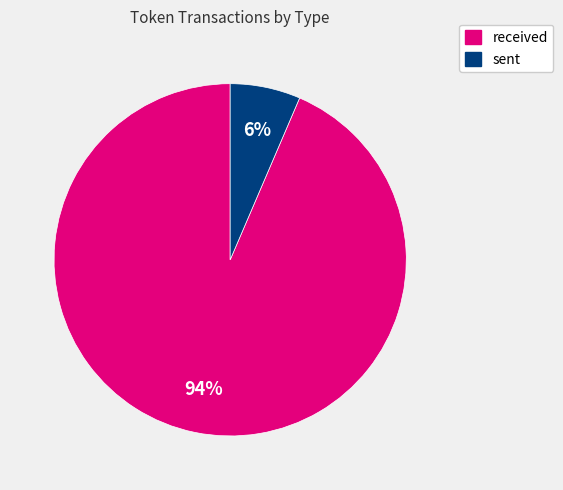

How many slices are in this pie chart?

2